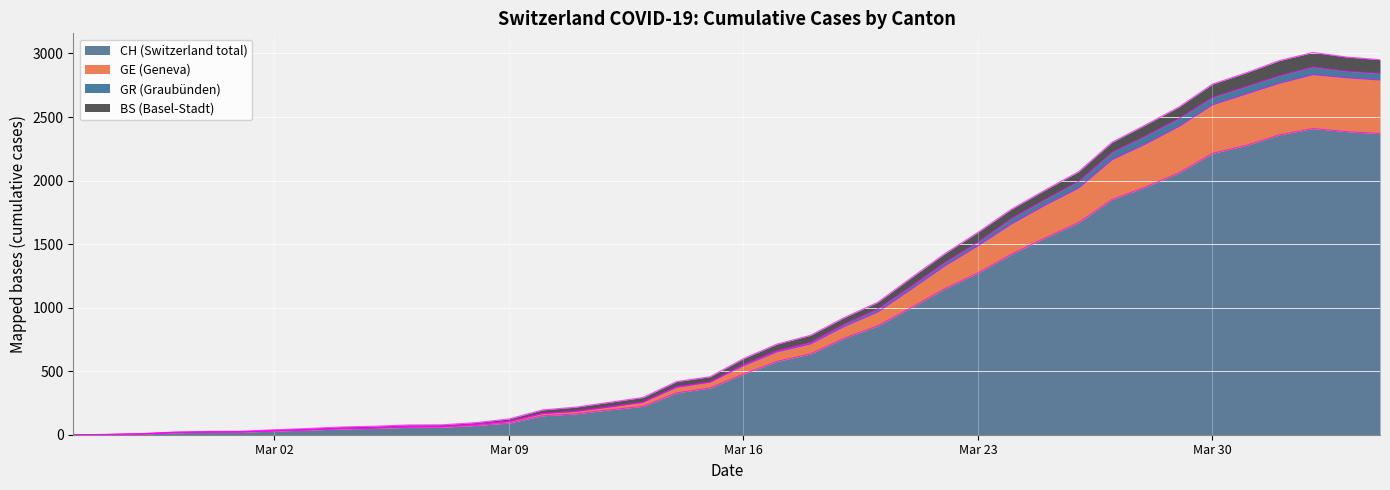

True or false: GR and CH cross at least once.

False